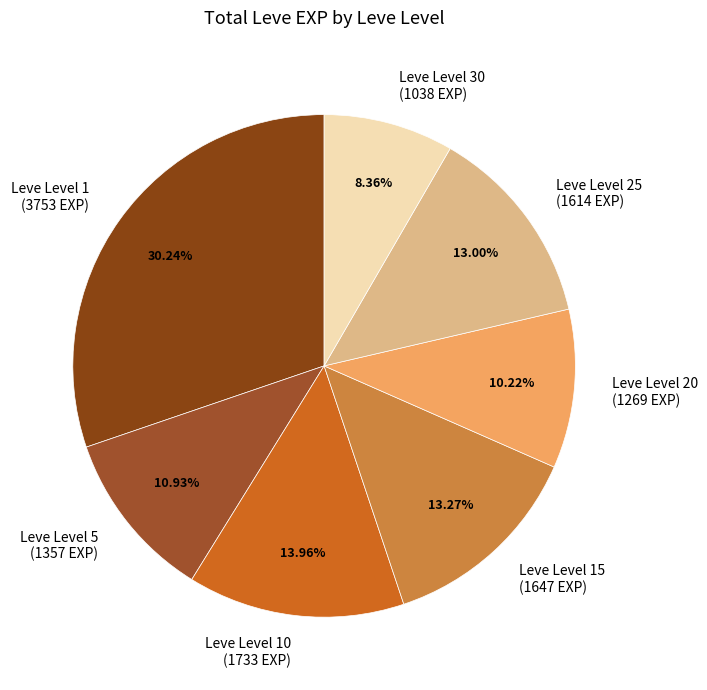

Do Leve Level 25 (1614 EXP) and Leve Level 5 (1357 EXP) together represent more than half of the pie?

No